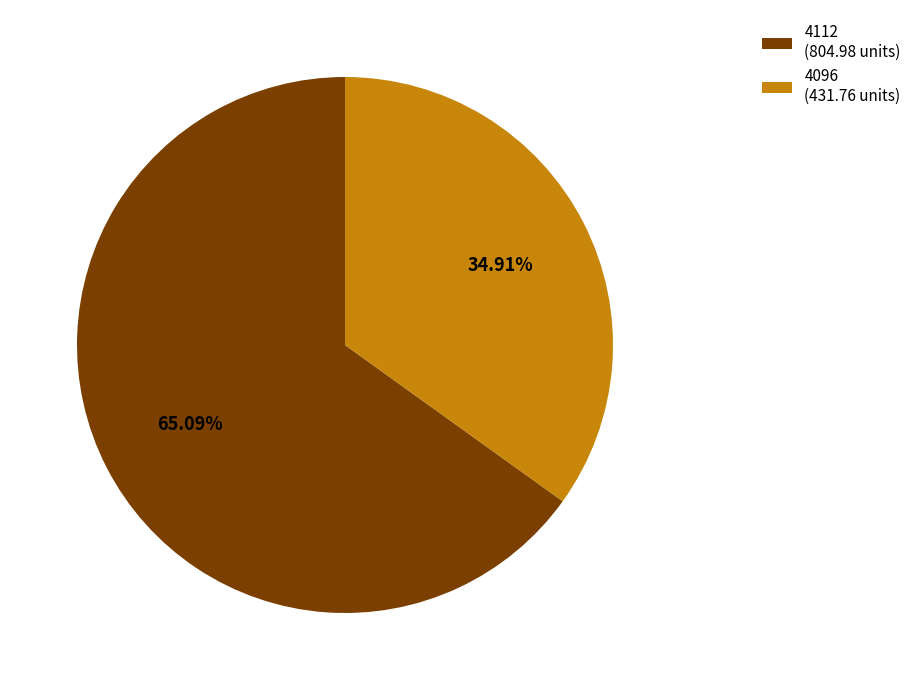

How many slices are in this pie chart?

2